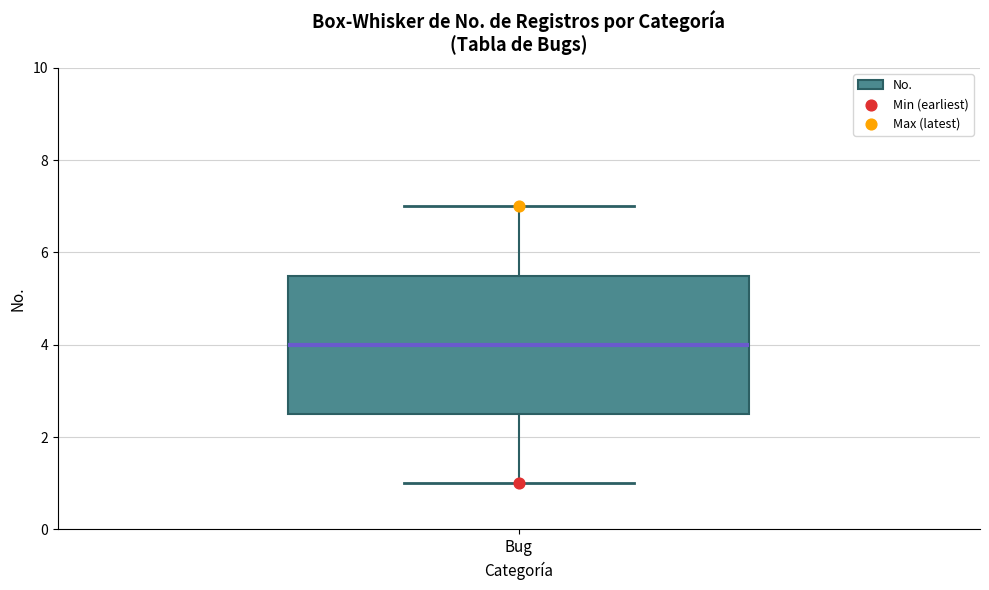

Where does the lower whisker of the box for Bug end on the y-axis? The values are not printed on the chart, so give them approximately, as read against the axis.

1.0